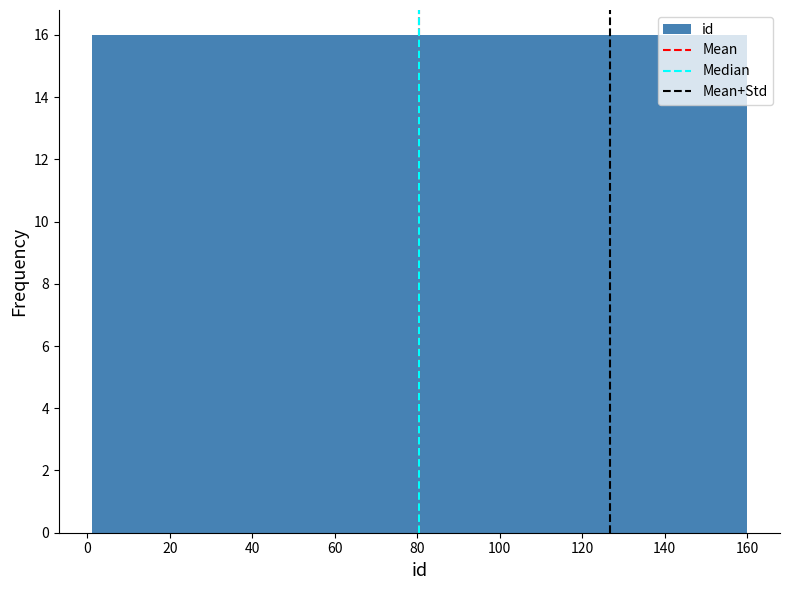

What is the height of the bar covering 16 to 32 on the x-axis? Neither the bar edges nor the heights are printed on the chart, so give them approximately, as read against the axes.

16